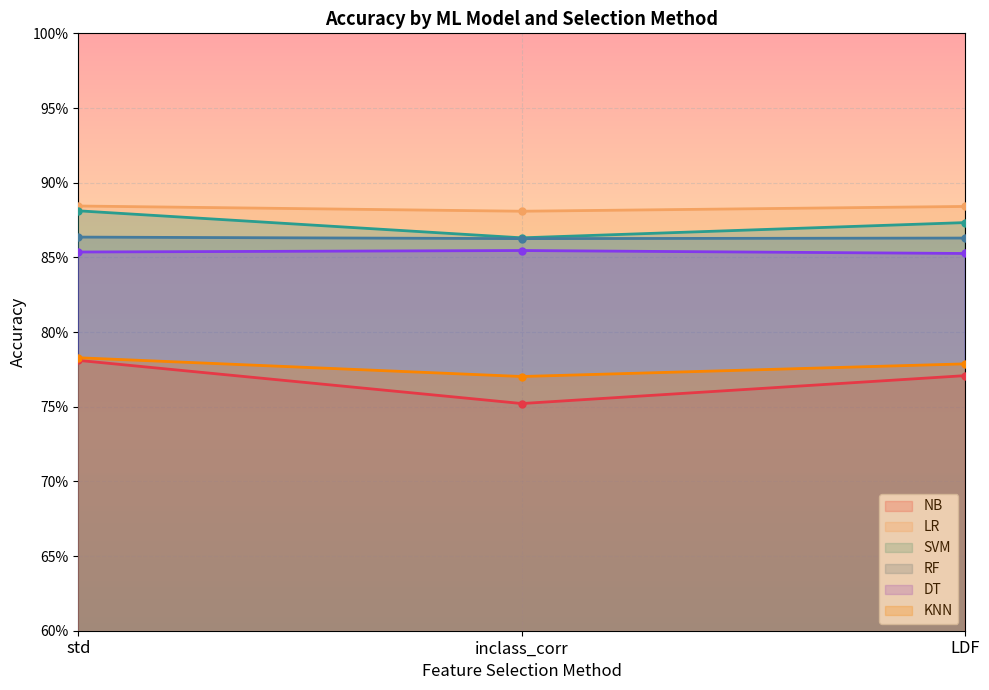

What are all the series names shown in the legend?

NB, LR, SVM, RF, DT, KNN